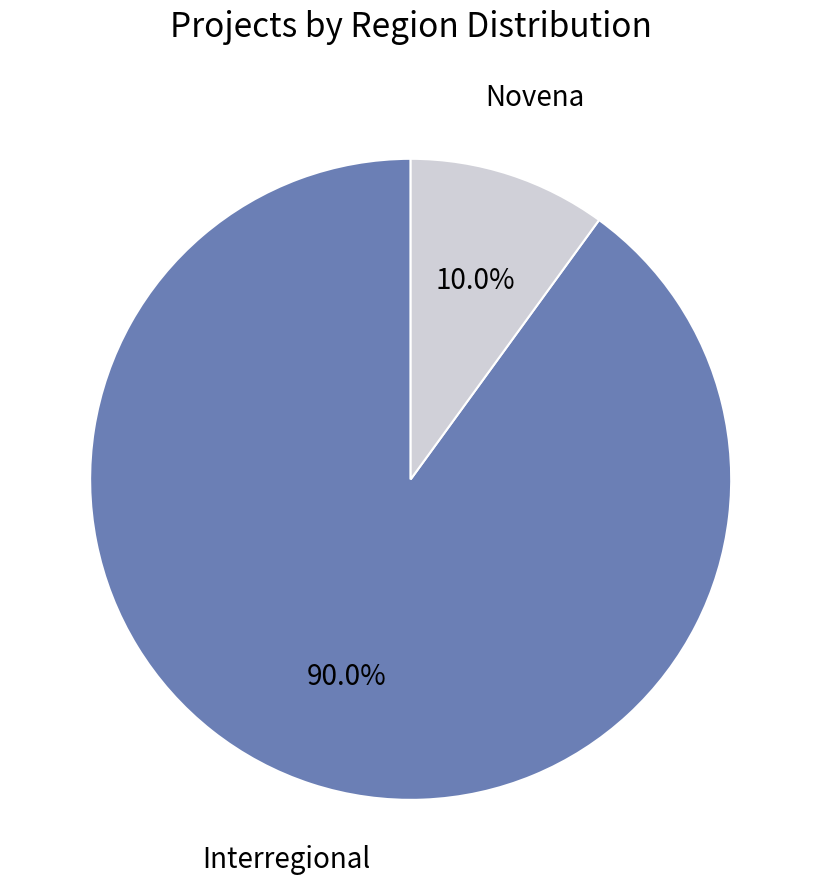

Which has a higher value, Interregional or Novena?

Interregional